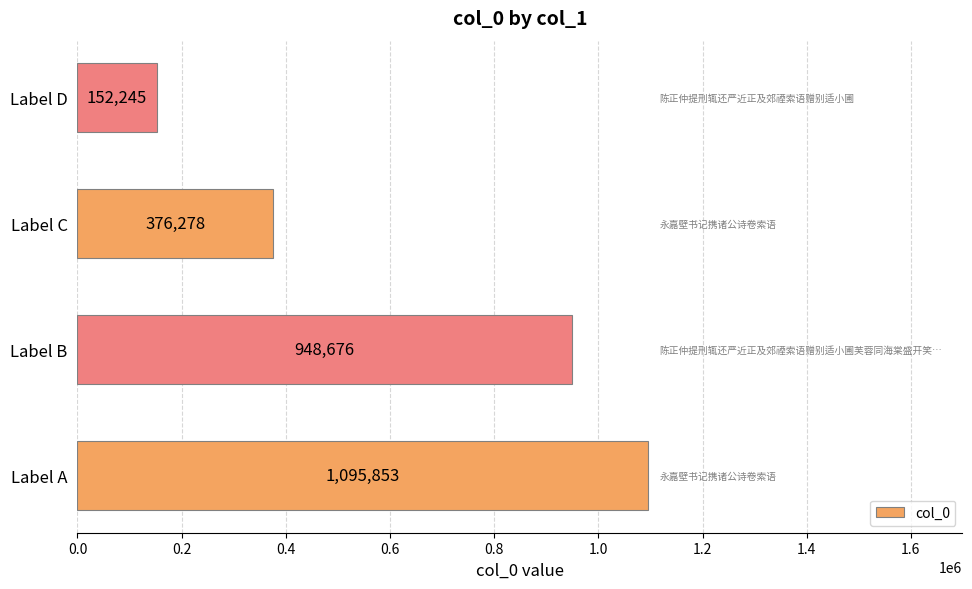

Reading bottom to top, transcribe all the data shown in this chart.

1095853	948676	376278	152245